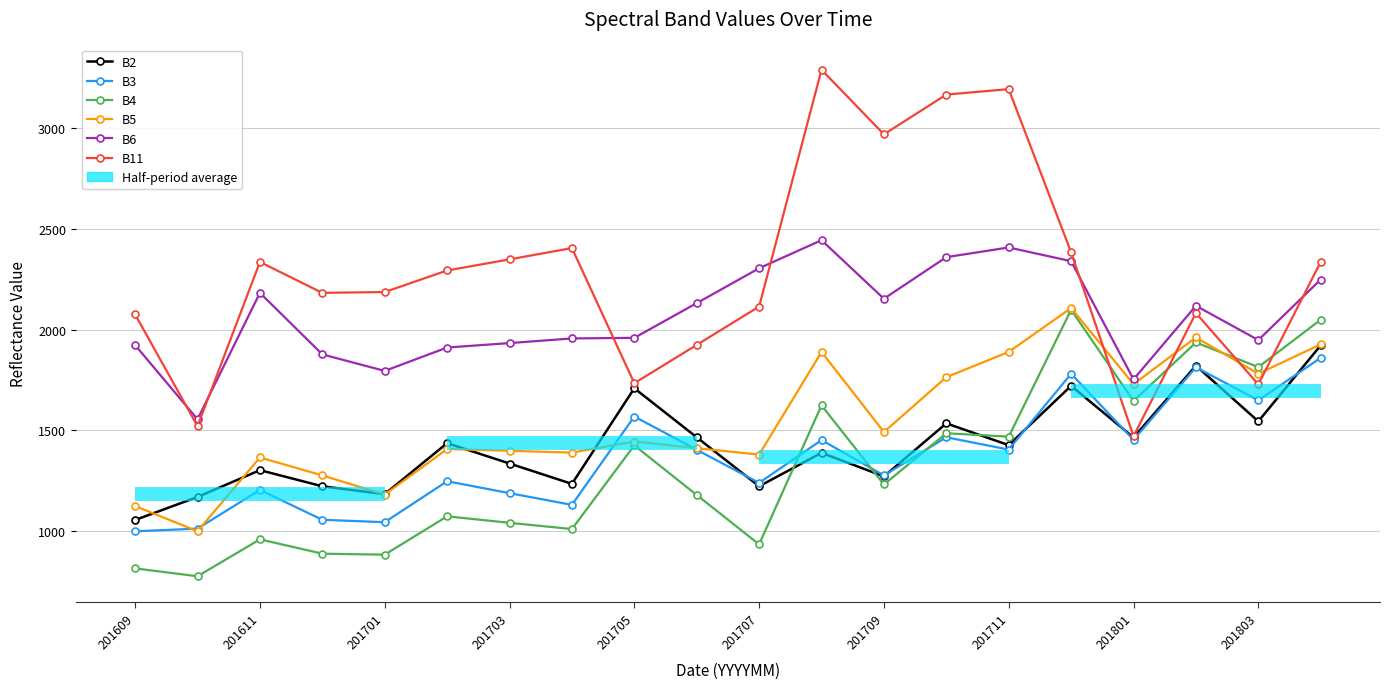

Which series has the largest total across all categories?

B11